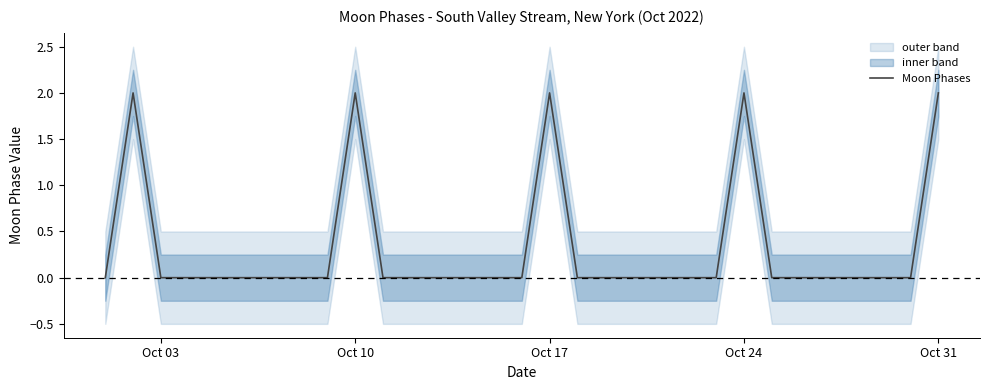

Reading left to right, what are all the values shown in this chart?

0	2	0	0	0	0	0	0	0	2	0	0	0	0	0	0	2	0	0	0	0	0	0	2	0	0	0	0	0	0	2